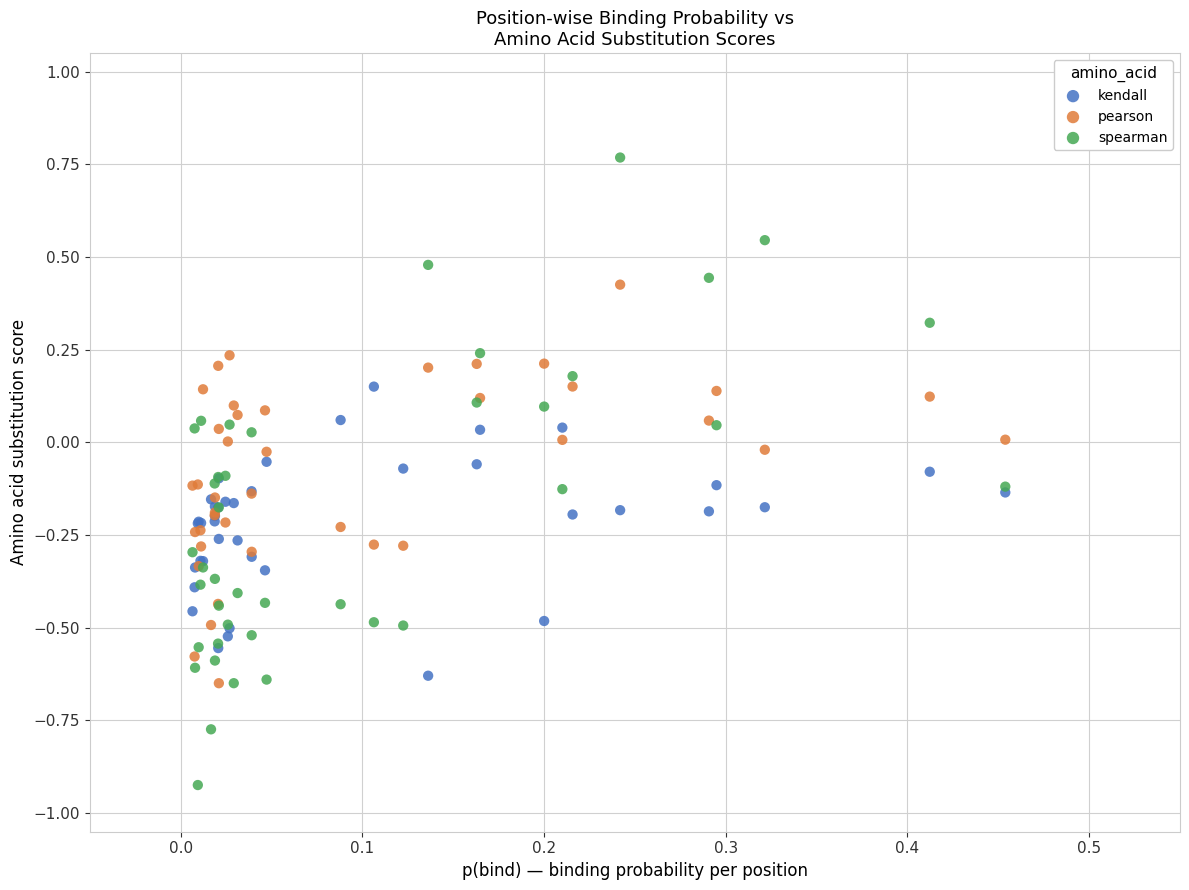

Which series contains the highest Y value?

spearman